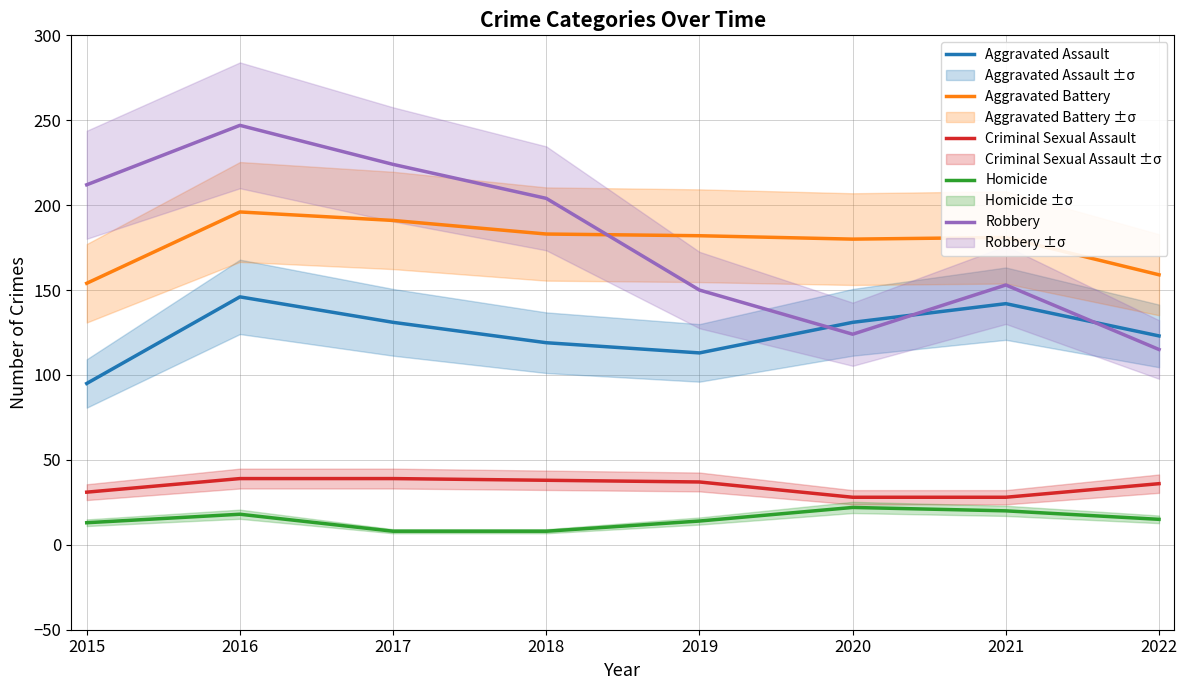

What is the difference between the highest and lowest values at 2022?

144